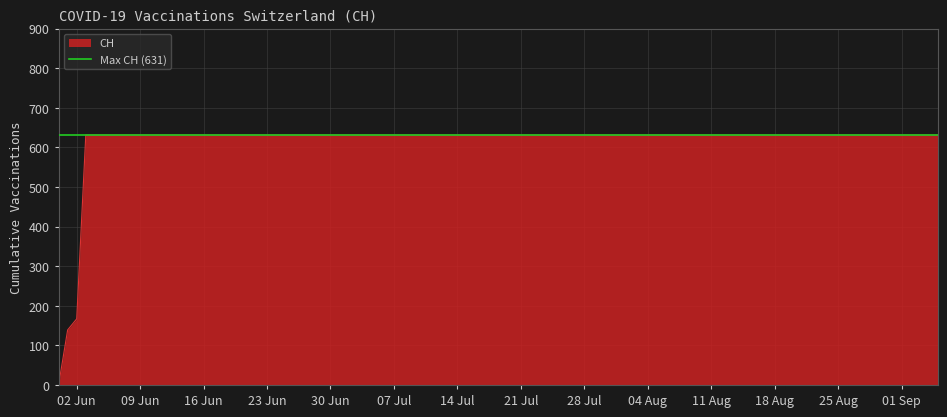

What is the highest value of the CH series?

631